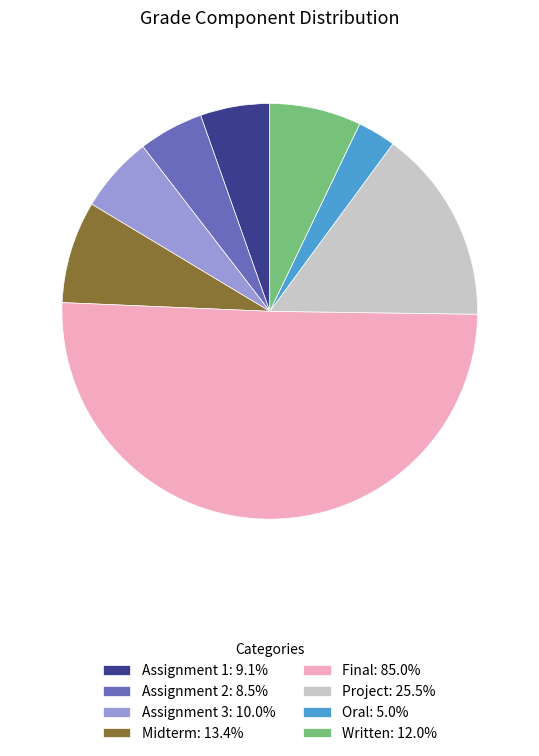

The Written slice represents 1% of the pie. True or false?

False